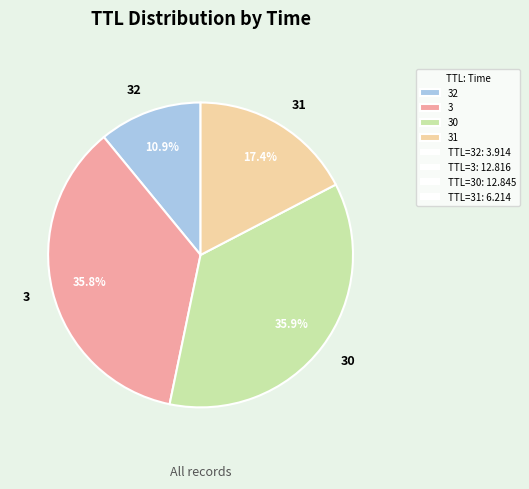

How much of the chart is everything except 31?

82.6%